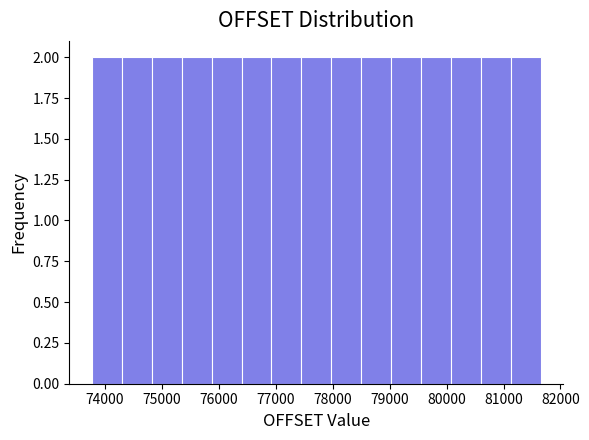

How tall is the bar that spans 73800 to 74300 on the x-axis? Neither the bar edges nor the heights are printed on the chart, so give them approximately, as read against the axes.

2